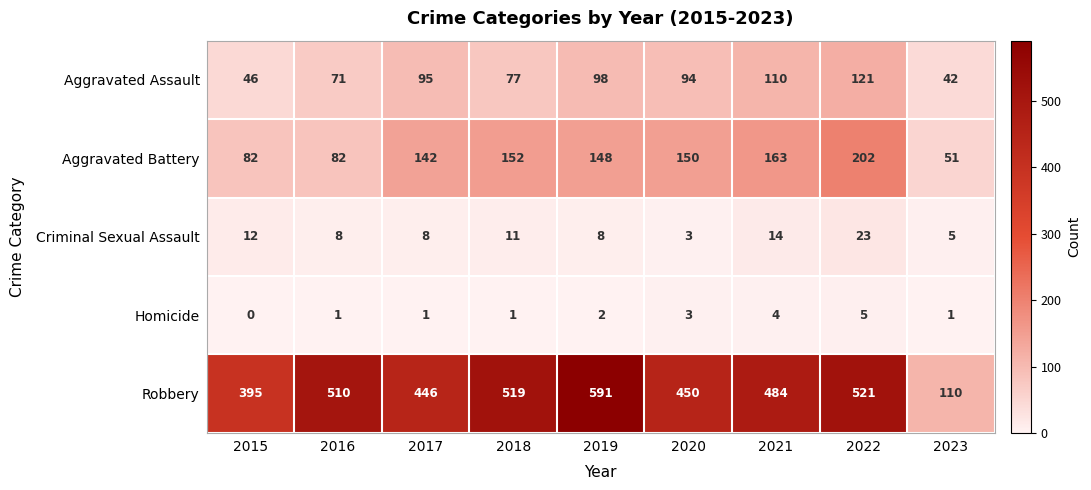

At which label does Aggravated Assault reach its minimum?

2023